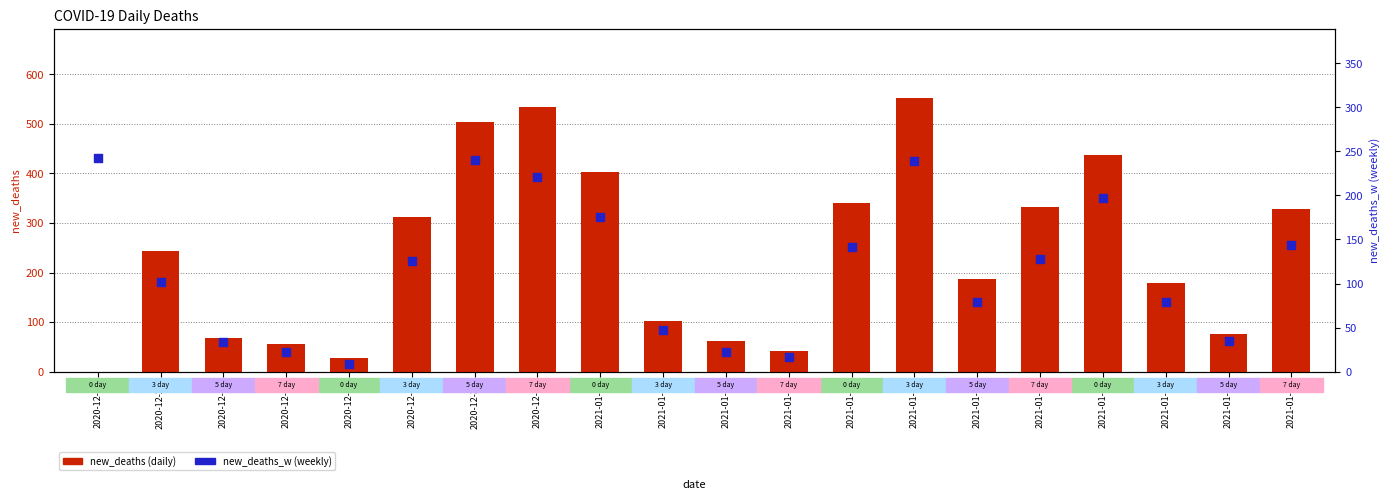

Which series reaches the minimum Y coordinate?

new_deaths